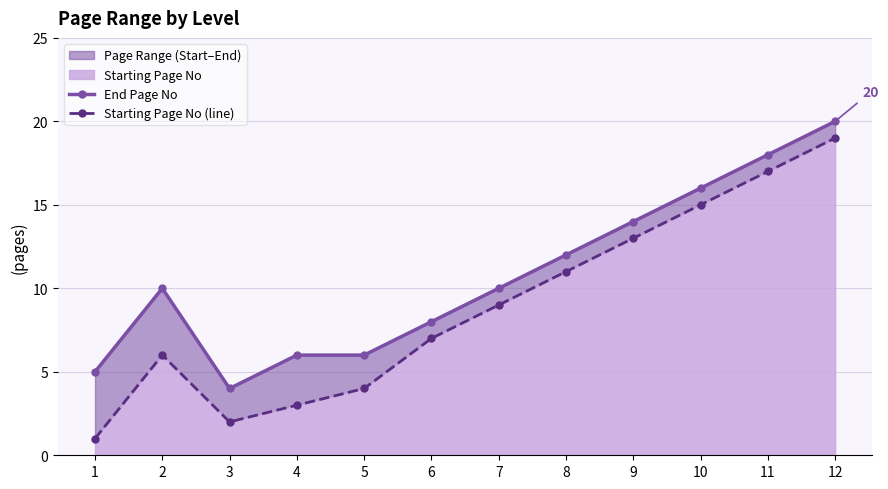

Reading left to right, extract all data points from this chart.

End Page No: 5	10	4	6	6	8	10	12	14	16	18	20
Starting Page No (line): 1	6	2	3	4	7	9	11	13	15	17	19